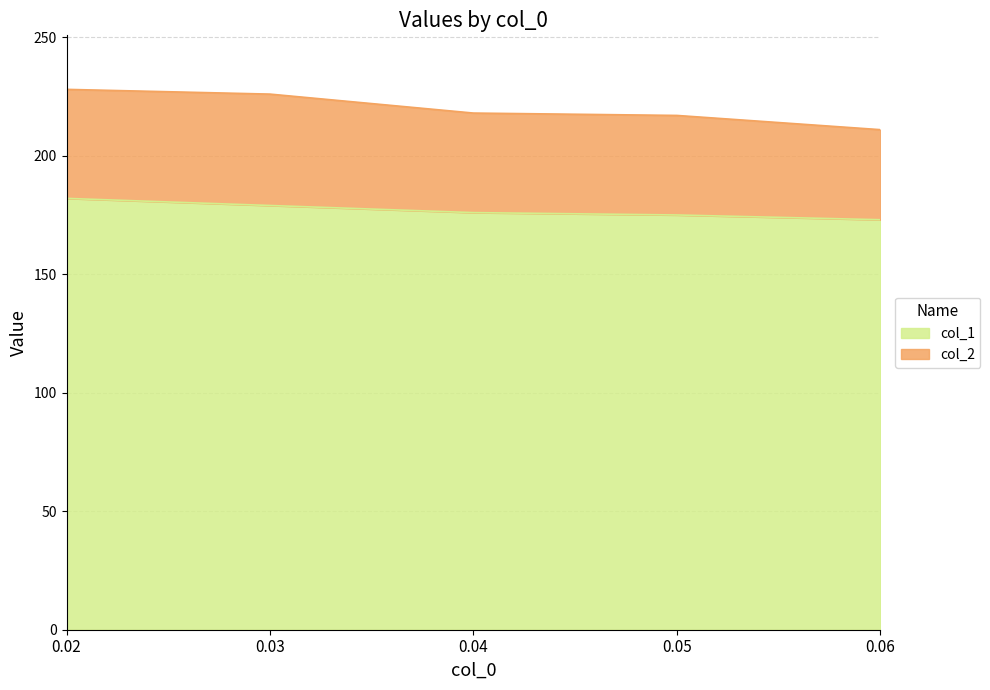

What is the minimum value for col_1?

173